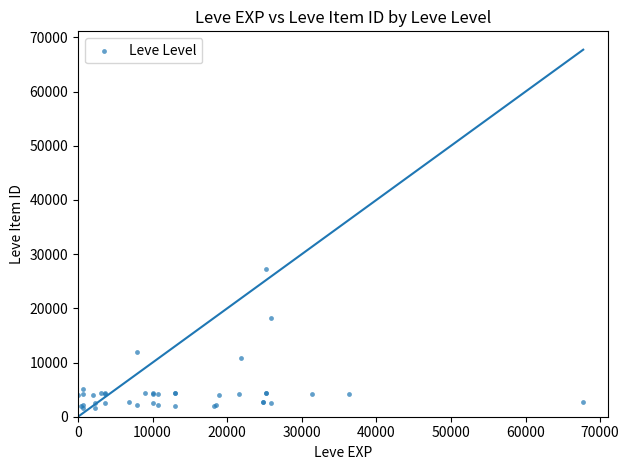

What Y value in the scatter plot is closest to 14448?

12018